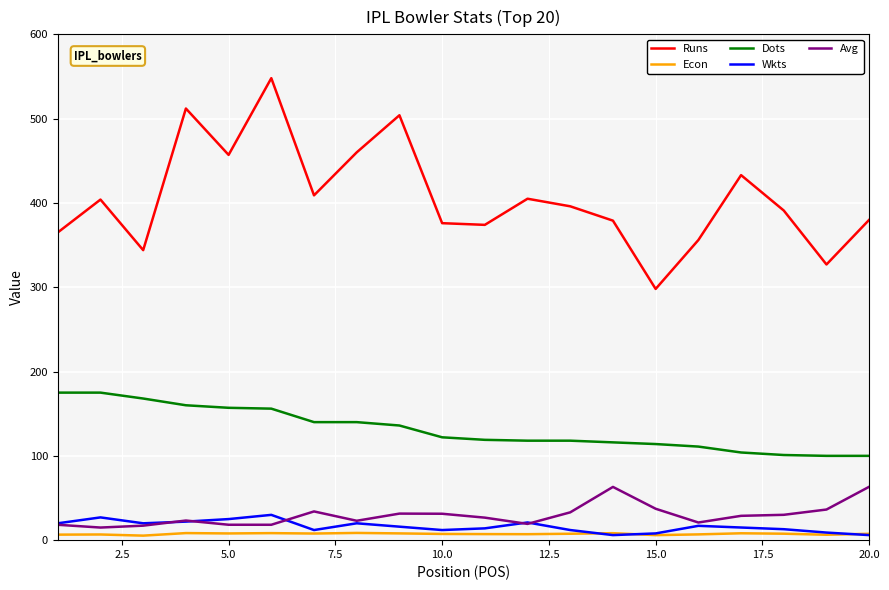

True or false: Econ and Dots intersect in this chart.

False